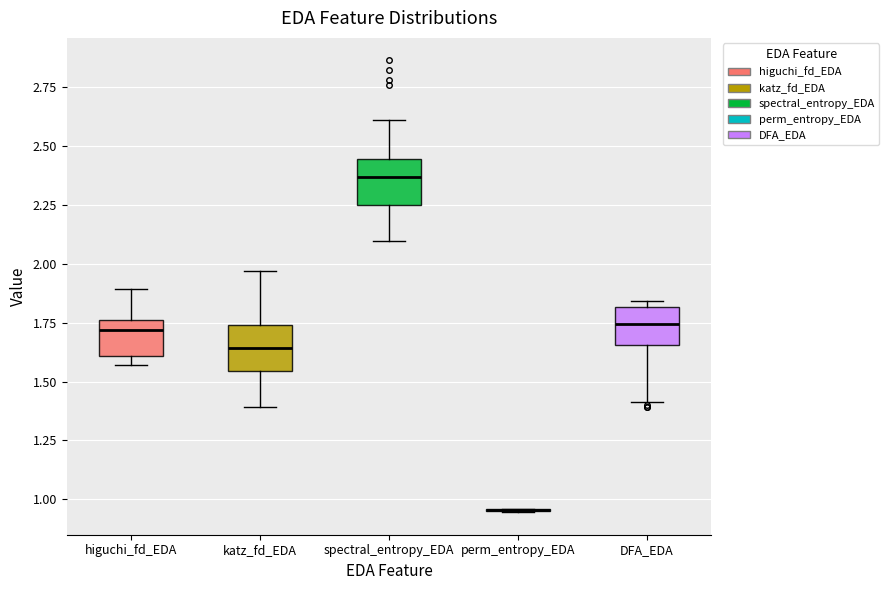

Where does the upper whisker of the box for katz_fd_EDA end on the y-axis? The values are not printed on the chart, so give them approximately, as read against the axis.

1.95